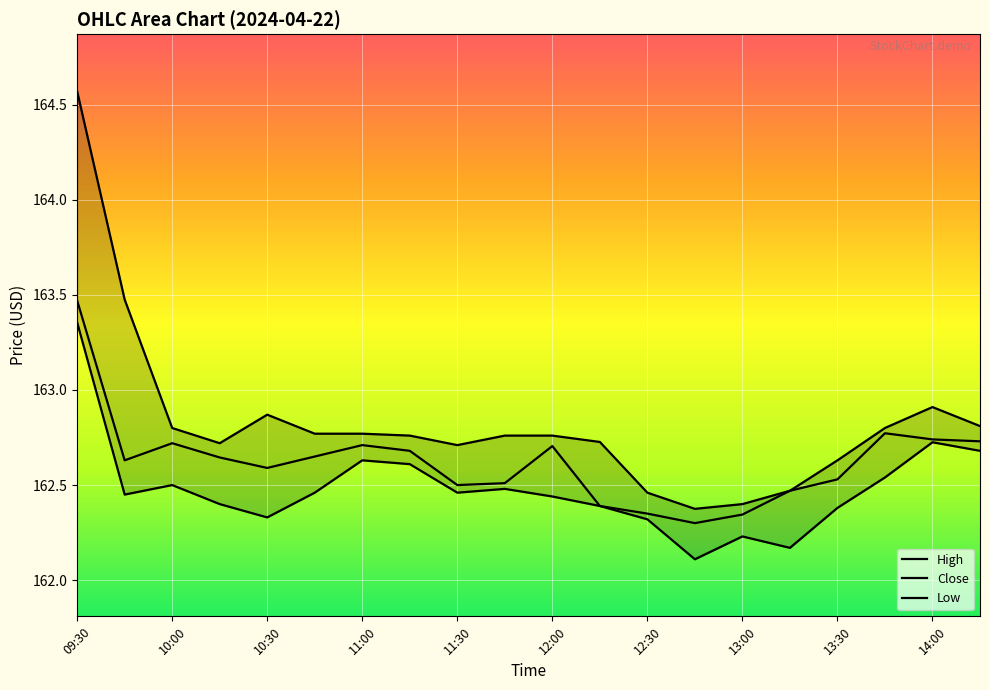

Rank the categories by Low value from highest to lowest.

09:30, 14:00, 14:15, 11:00, 11:15, 13:45, 10:00, 11:45, 10:45, 11:30, 09:45, 12:00, 10:15, 12:15, 13:30, 10:30, 12:30, 13:00, 13:15, 12:45